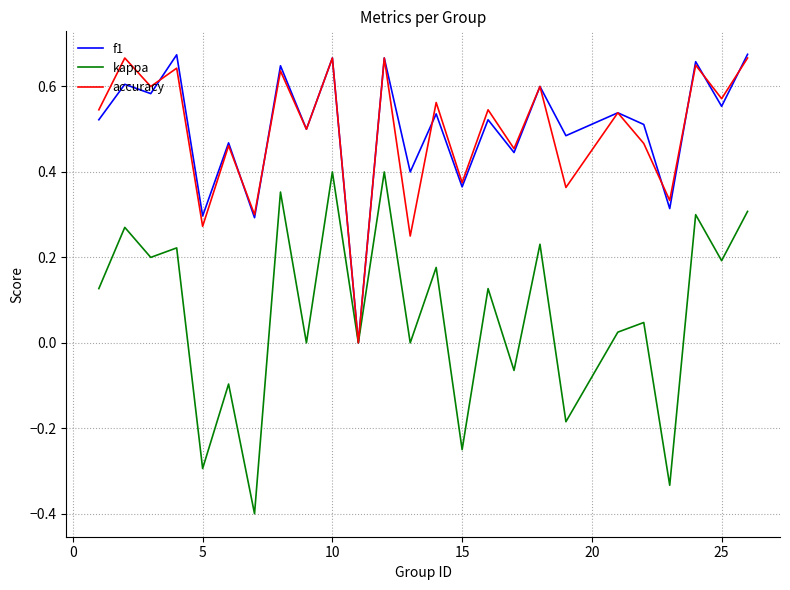

Which series has the widest spread of values?

kappa